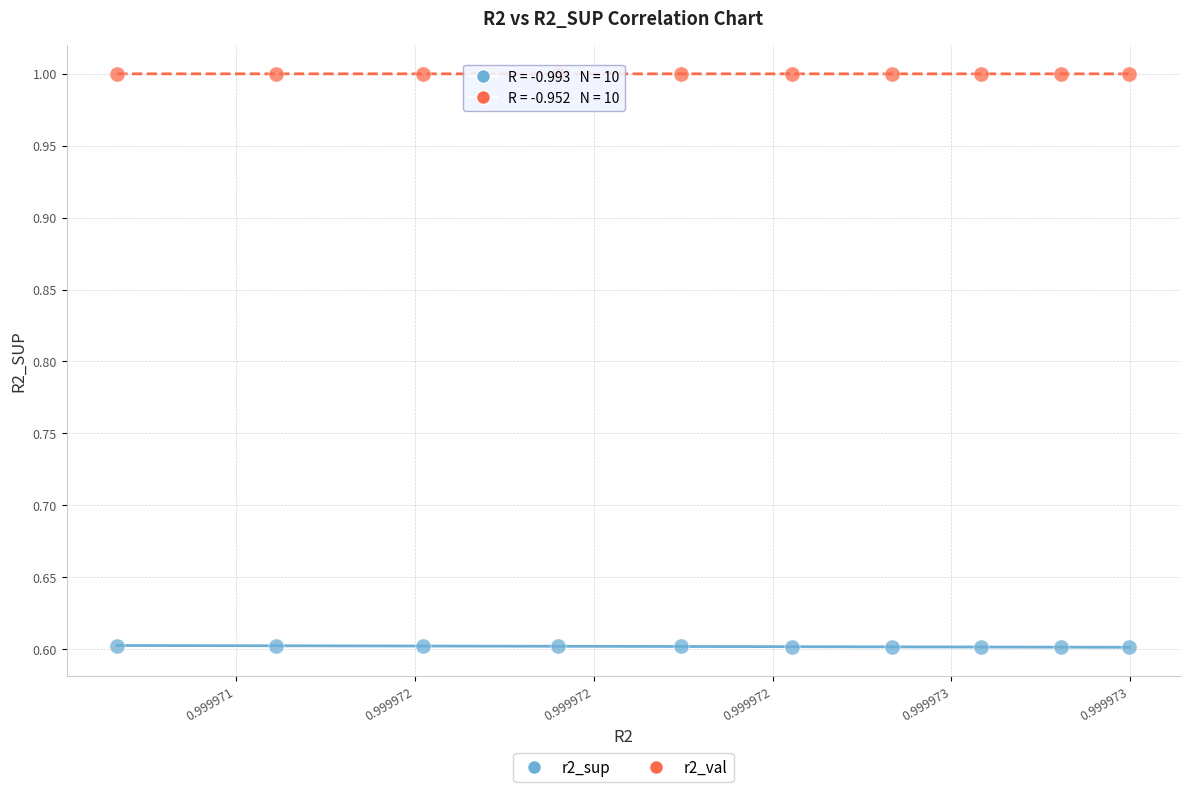

Across all data points, what is the range of Y values (max minus min)?

0.4